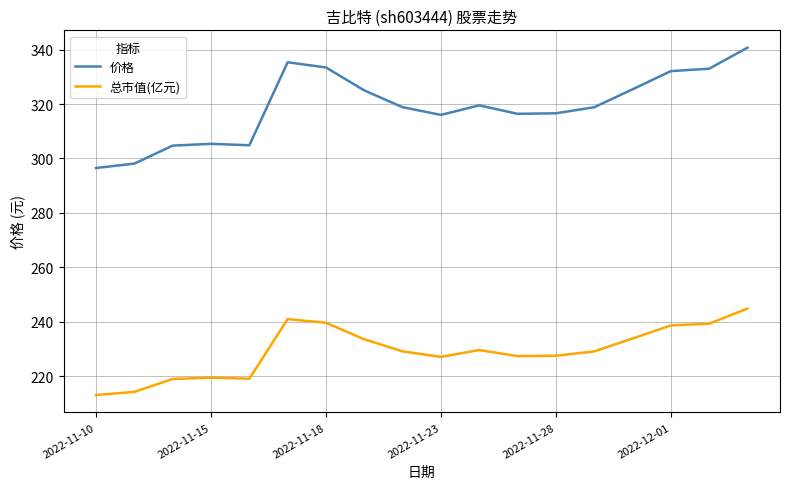

What is the minimum value shown in the chart?

213.1